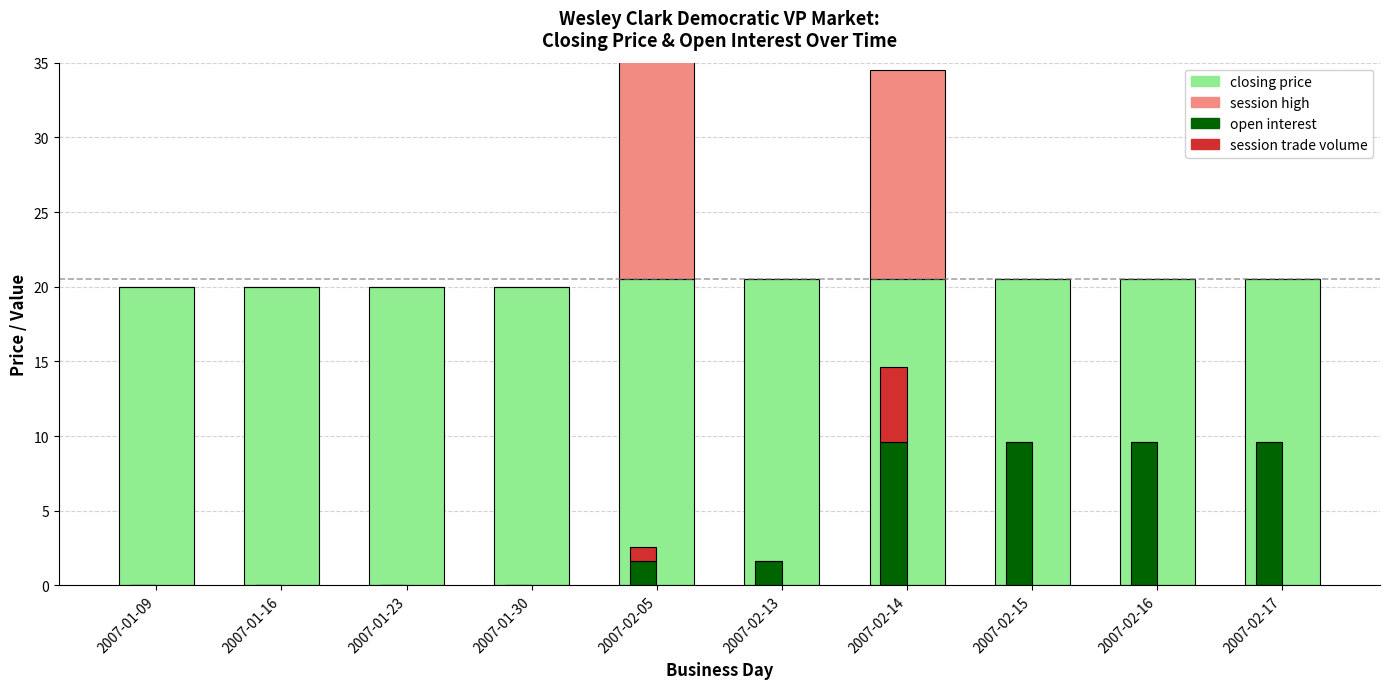

Which series changed the most between 2007-01-30 and 2007-02-05?

session high